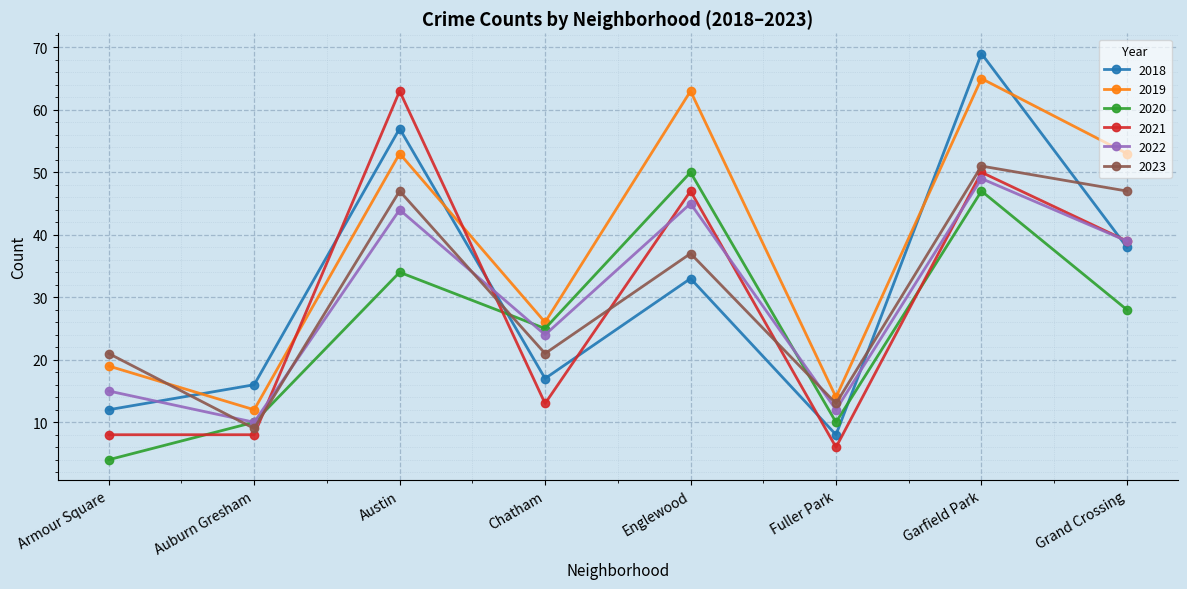

Which series has the largest range (max minus min)?

2018